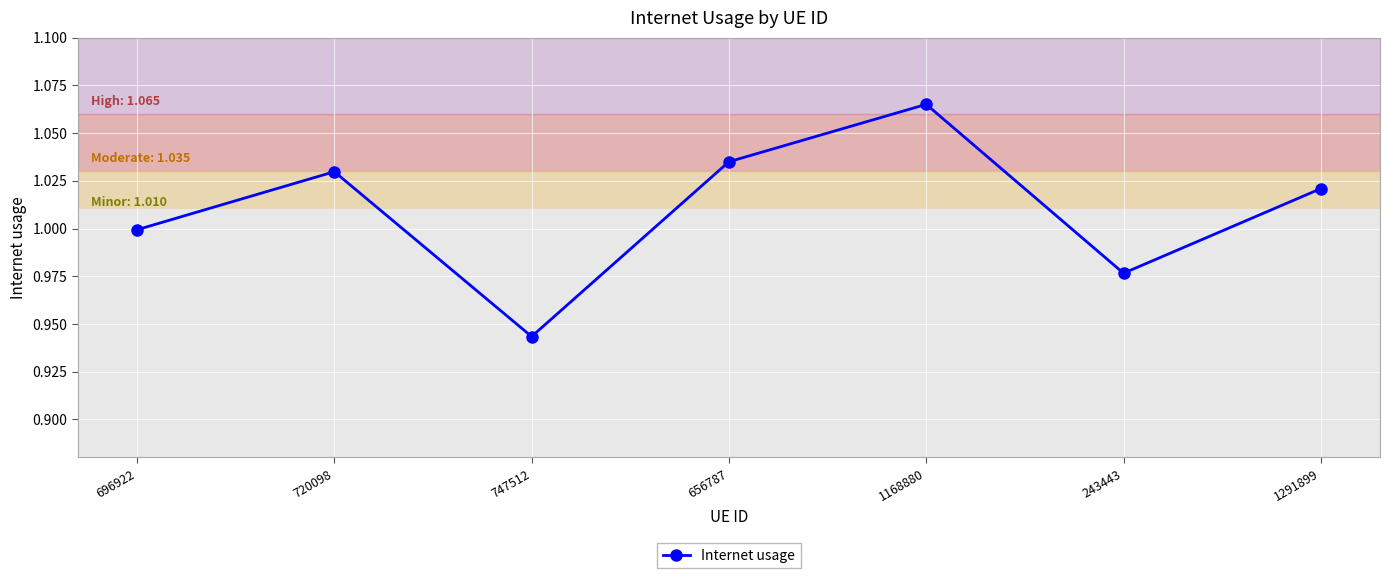

What is the change in value from 696922 to 1168880?

+0.1